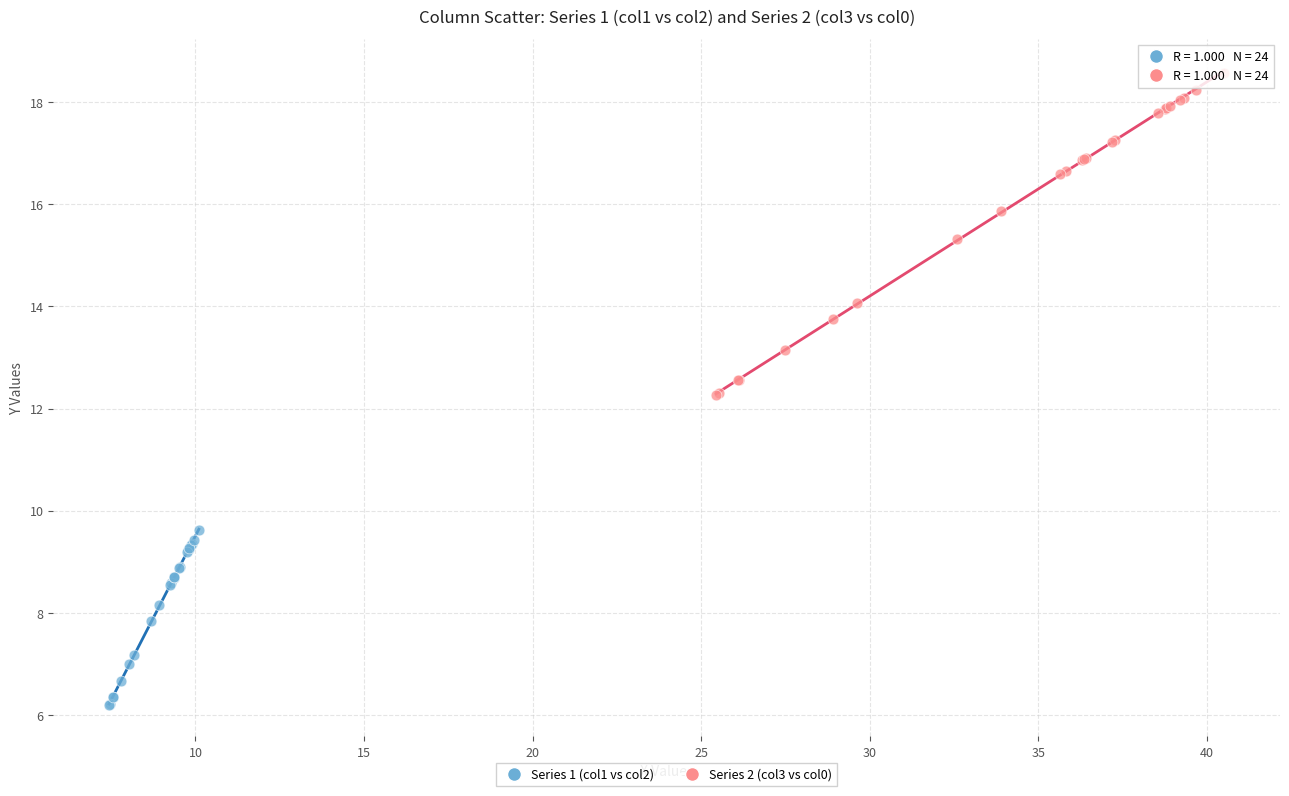

Which series reaches the minimum Y coordinate?

Series 1 (col1 vs col2)